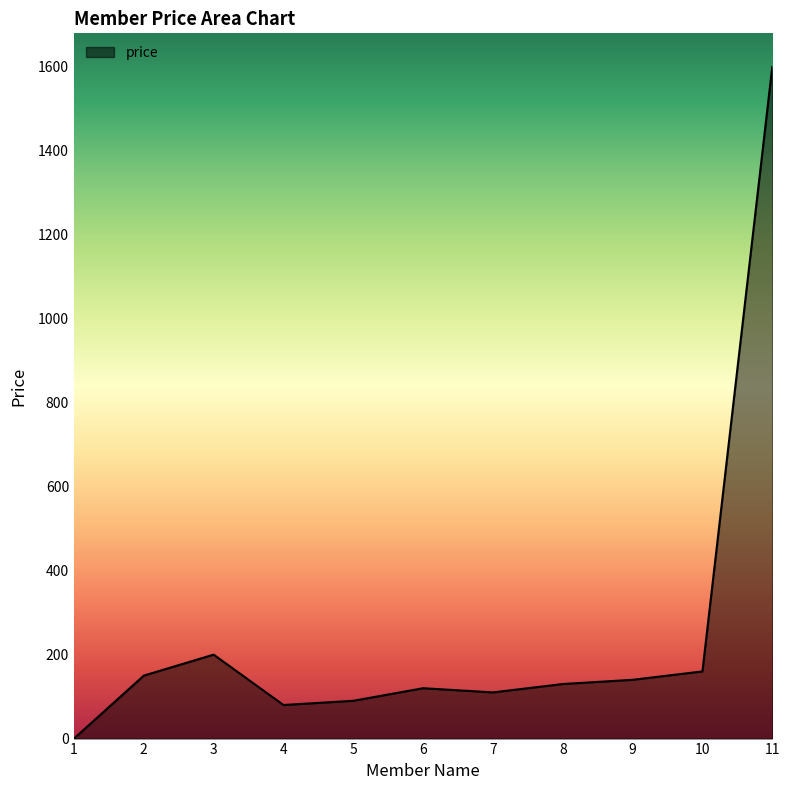

Reading right to left, list all the values displayed in this chart.

11=1600	10=160	9=140	8=130	7=110	6=120	5=90	4=80	3=200	2=150	1=0